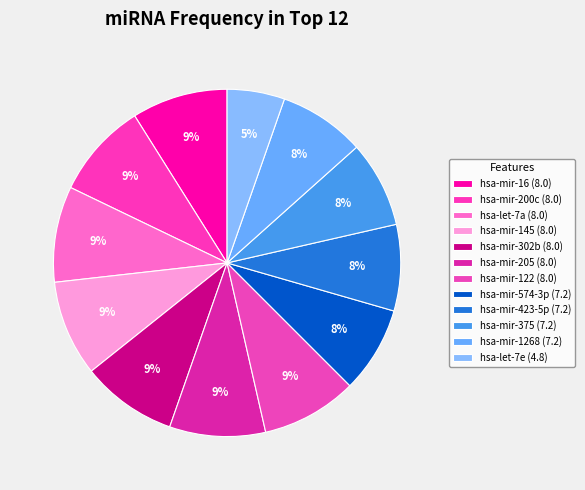

What is the smallest slice in the pie chart?

hsa-let-7e